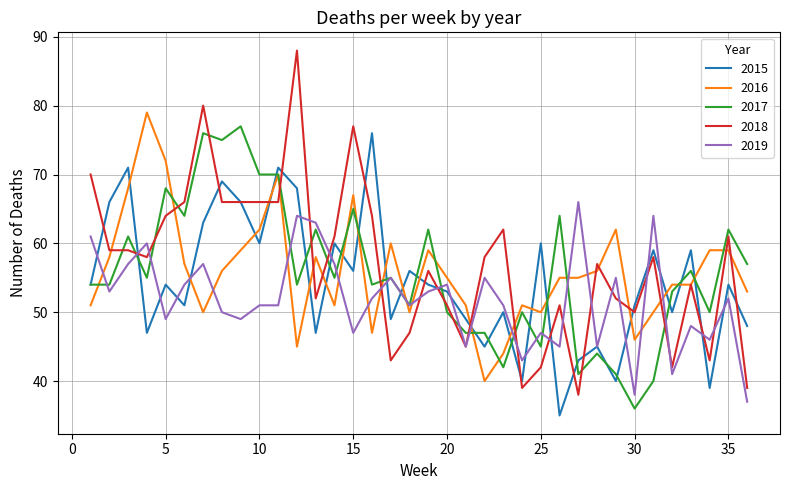

What is the average value of the 2019 series?

52